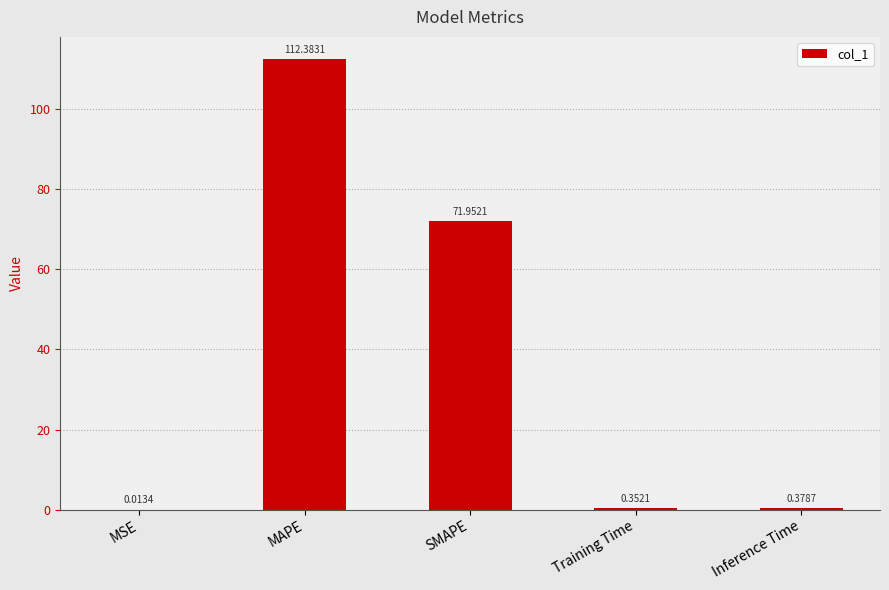

Between MSE and Training Time, which is larger?

Training Time